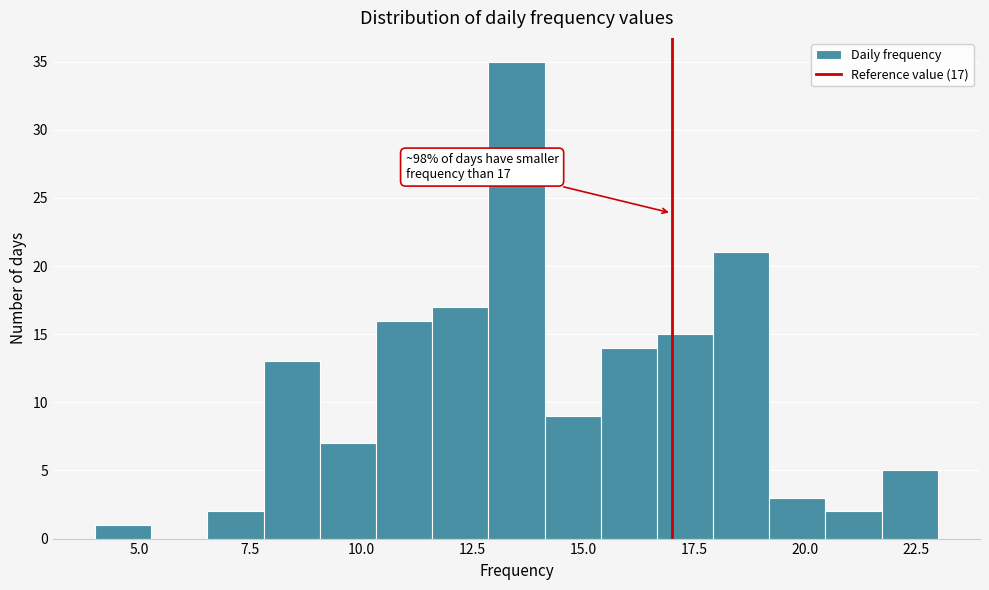

Around what value on the x-axis is the tallest bar? Give the approximate position of its centre, as read against the axis.

13.5